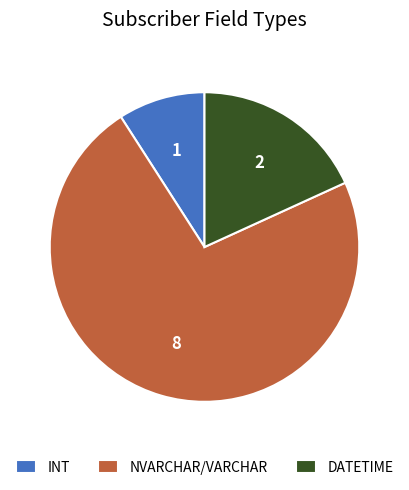

Which slice represents more than half of the pie?

NVARCHAR/VARCHAR